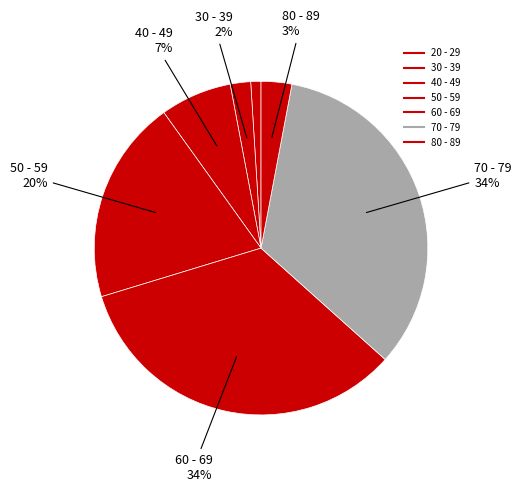

What is the ratio of the value at 40 - 49 to the value at 50 - 59?

0.3